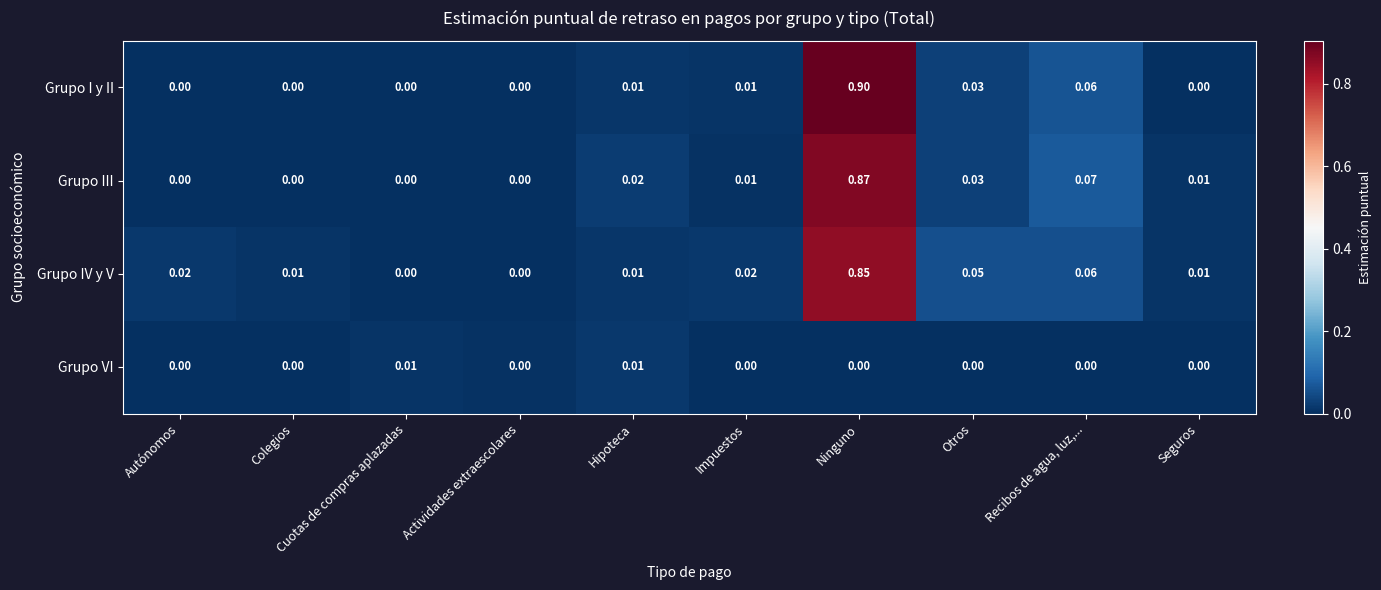

Is the value of Grupo IV y V at Ninguno greater than the value of Grupo I y II at Hipoteca?

Yes